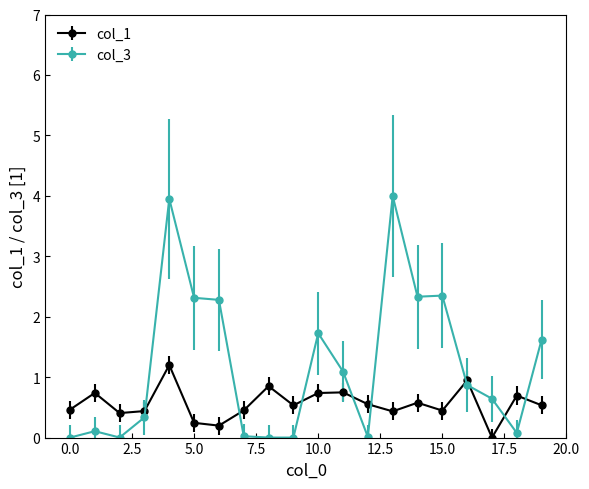

Rank the series by their maximum value, from lowest to highest.

col_1, col_3